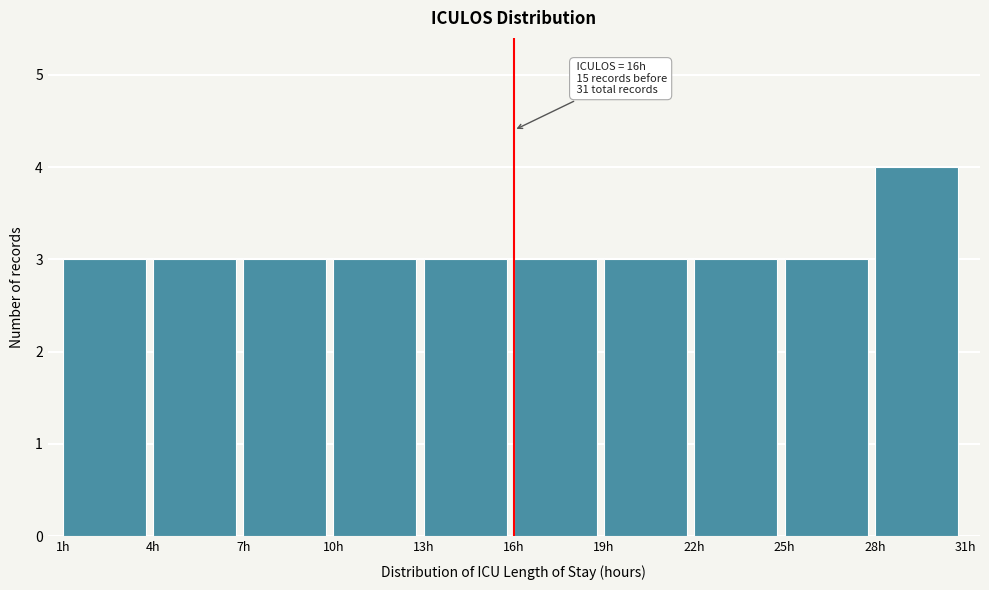

Which range on the x-axis has the tallest bar?

28 to 31